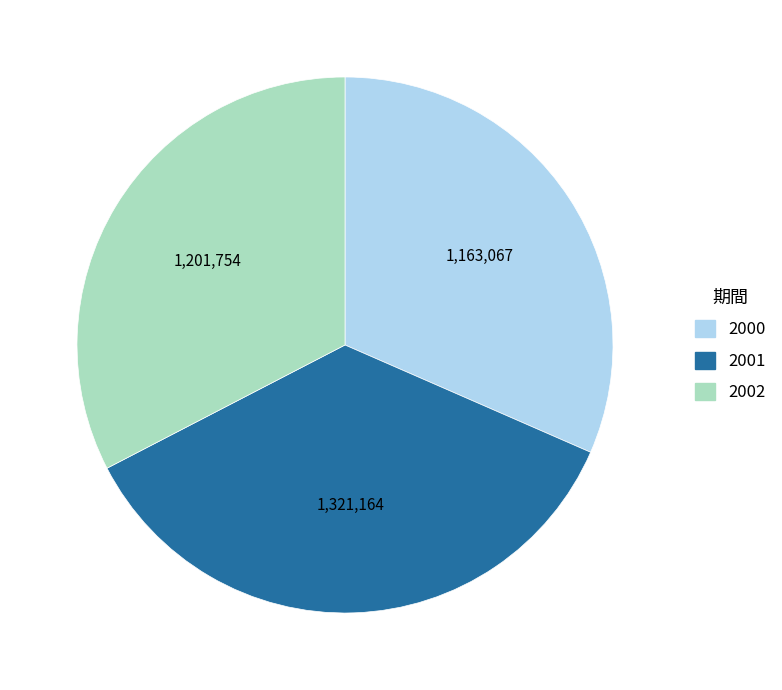

Is the sum of 2000 and 2002 greater than half?

Yes